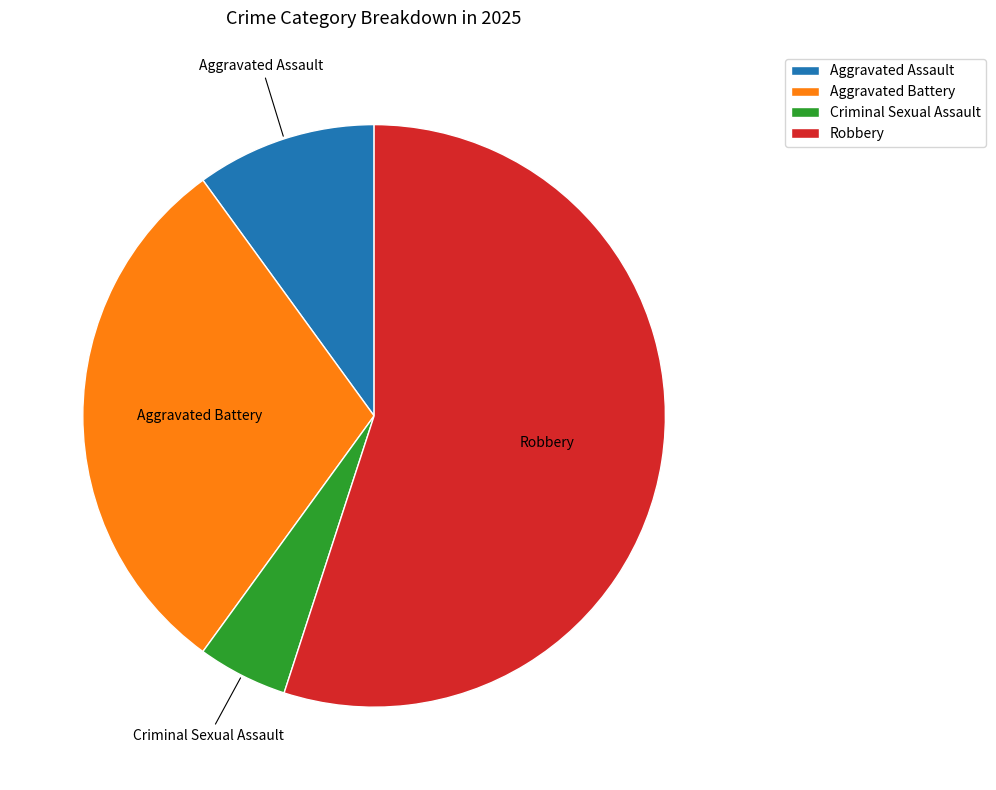

Is Aggravated Battery the majority of the pie?

No